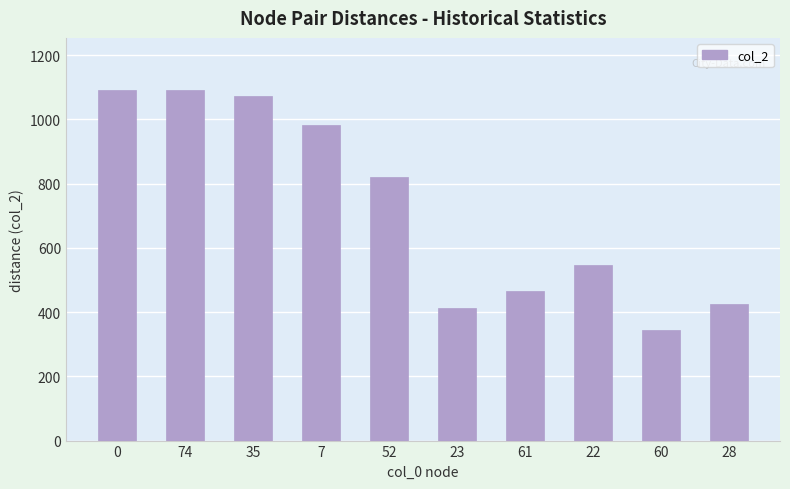

Where is the data nearest to the value 716?

52